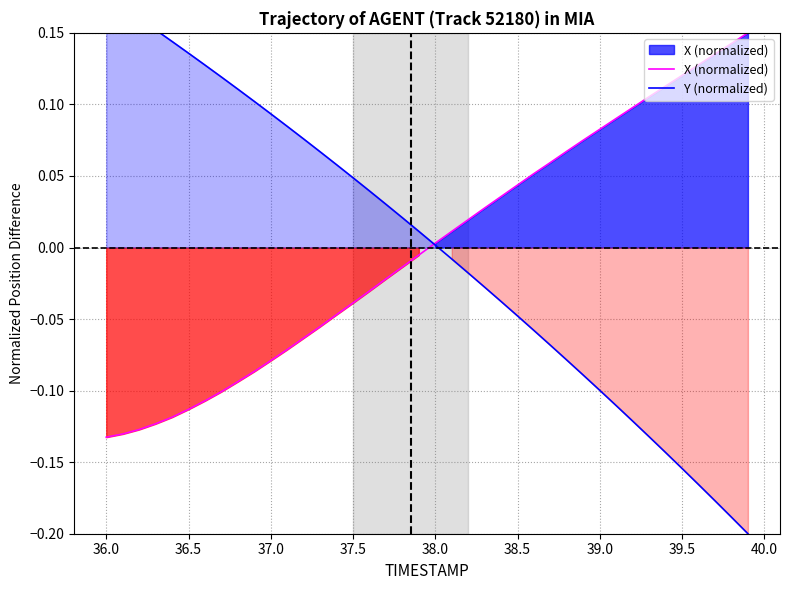

True or false: Y (normalized) and X (normalized) intersect in this chart.

True